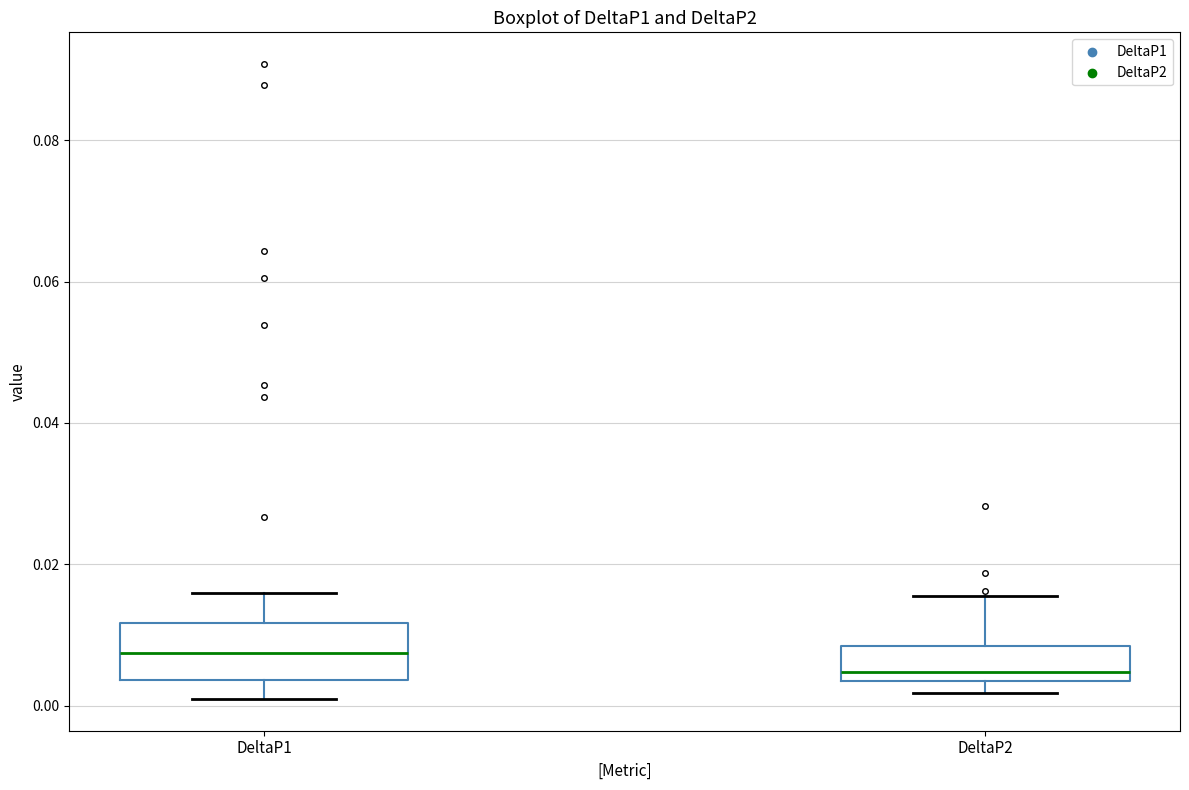

Which box has the lowest median line?

DeltaP2